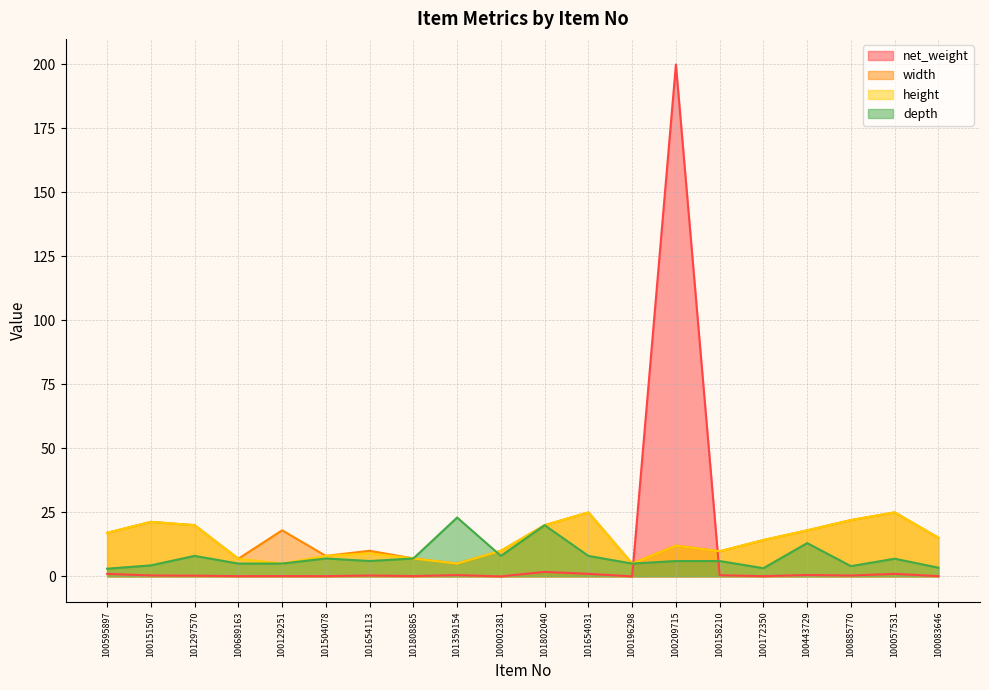

Reading left to right, transcribe all the data shown in this chart.

net_weight: 100595897=1.0	100151507=0.3	101297570=0.3	100689163=0.1	100129251=0.1	101504078=0.1	101654113=0.3	101808865=0.1	101359154=0.5	100002381=0.0	101802040=1.8	101654031=1.0	100196298=0.0	100209715=200.0	100158210=0.5	100172350=0.1	100443729=0.5	100885770=0.3	100057531=1.0	100083646=0.1
width: 100595897=17.0	100151507=21.3	101297570=20.0	100689163=6.9	100129251=18.0	101504078=8.0	101654113=10.0	101808865=7.0	101359154=5.0	100002381=10.0	101802040=20.0	101654031=25.0	100196298=5.0	100209715=12.0	100158210=9.8	100172350=14.2	100443729=18.0	100885770=22.0	100057531=25.0	100083646=15.1
height: 100595897=17.0	100151507=21.3	101297570=20.0	100689163=6.9	100129251=5.0	101504078=8.0	101654113=9.0	101808865=7.0	101359154=5.0	100002381=10.0	101802040=20.0	101654031=25.0	100196298=5.0	100209715=12.0	100158210=9.8	100172350=14.2	100443729=18.0	100885770=22.0	100057531=25.0	100083646=15.1
depth: 100595897=3.0	100151507=4.3	101297570=8.0	100689163=5.0	100129251=5.0	101504078=7.0	101654113=6.0	101808865=7.0	101359154=23.0	100002381=8.0	101802040=20.0	101654031=8.0	100196298=5.0	100209715=6.0	100158210=6.0	100172350=3.2	100443729=13.0	100885770=4.0	100057531=6.9	100083646=3.4